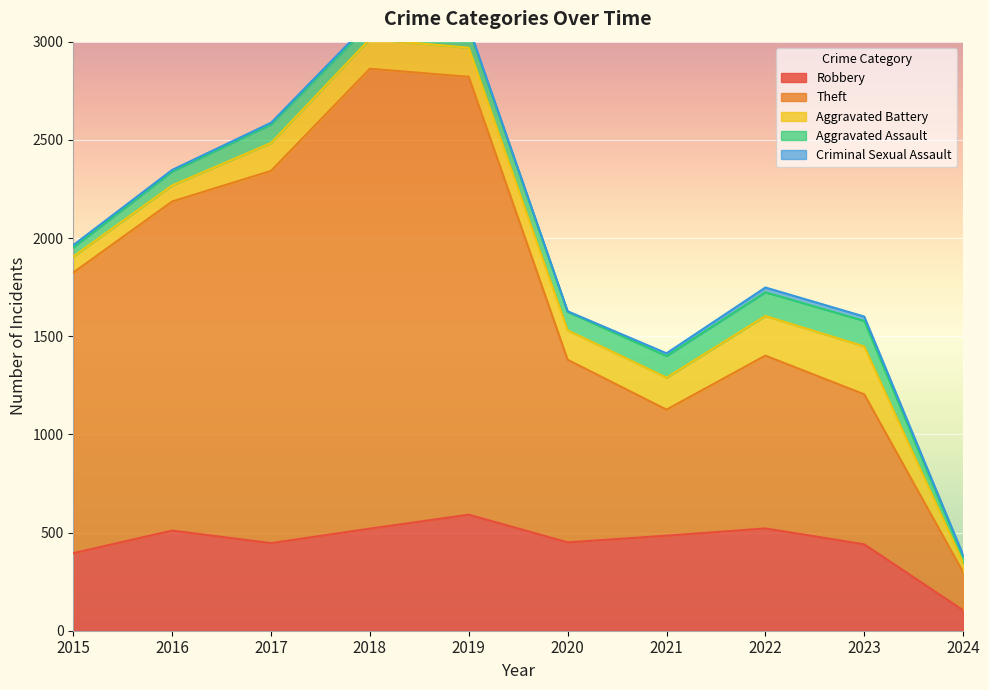

How many values in the Aggravated Assault series exceed 95?

4